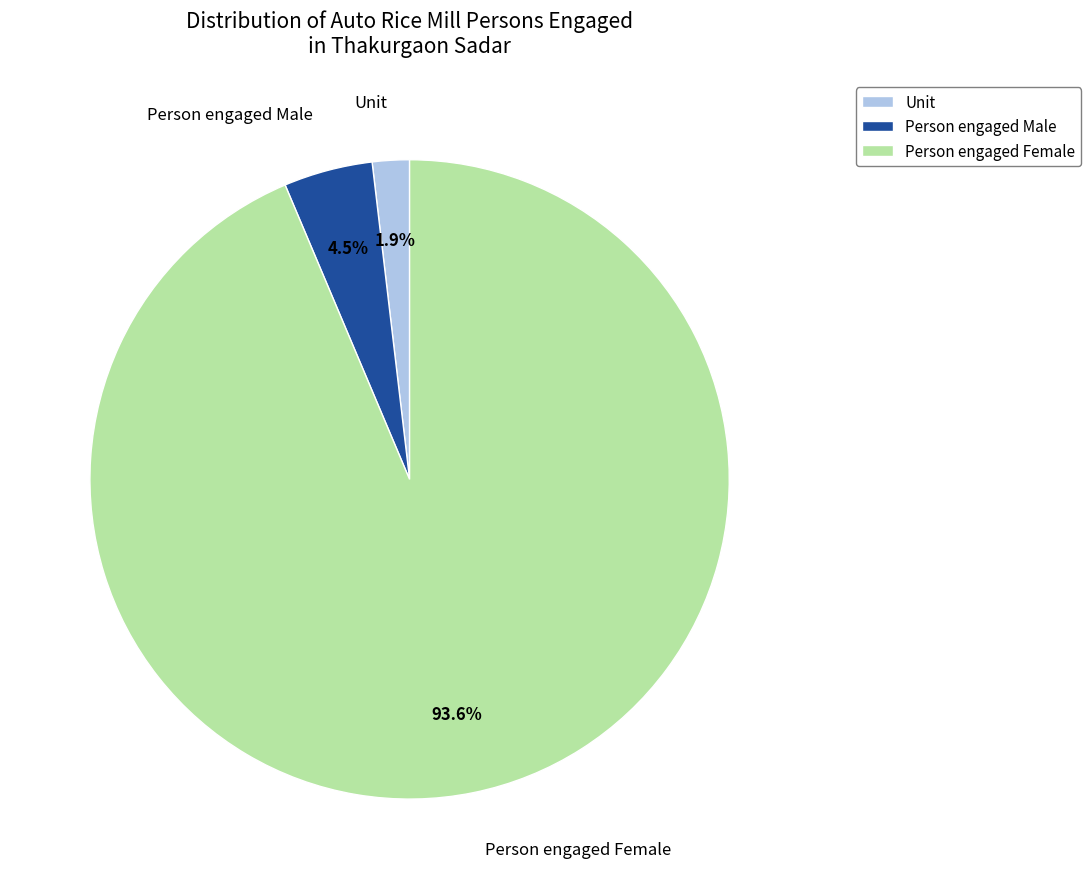

To the nearest percent, what is the combined percentage of Person engaged Female and Person engaged Male?

98%